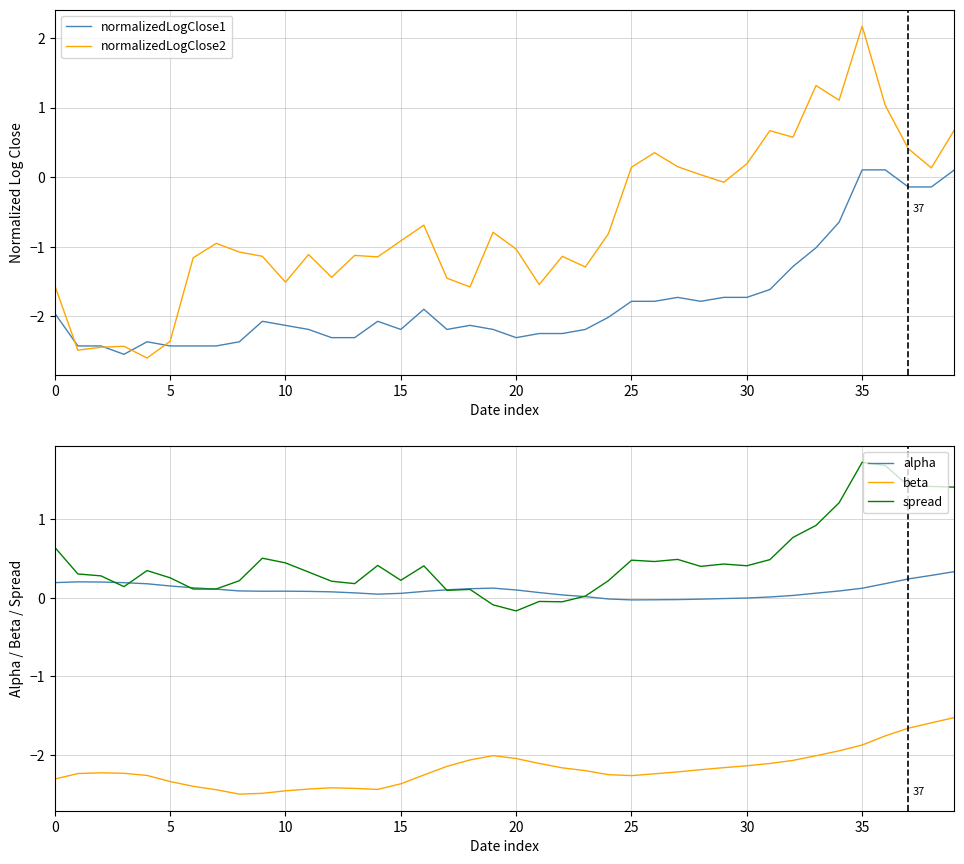

How many series are shown in this chart?

5